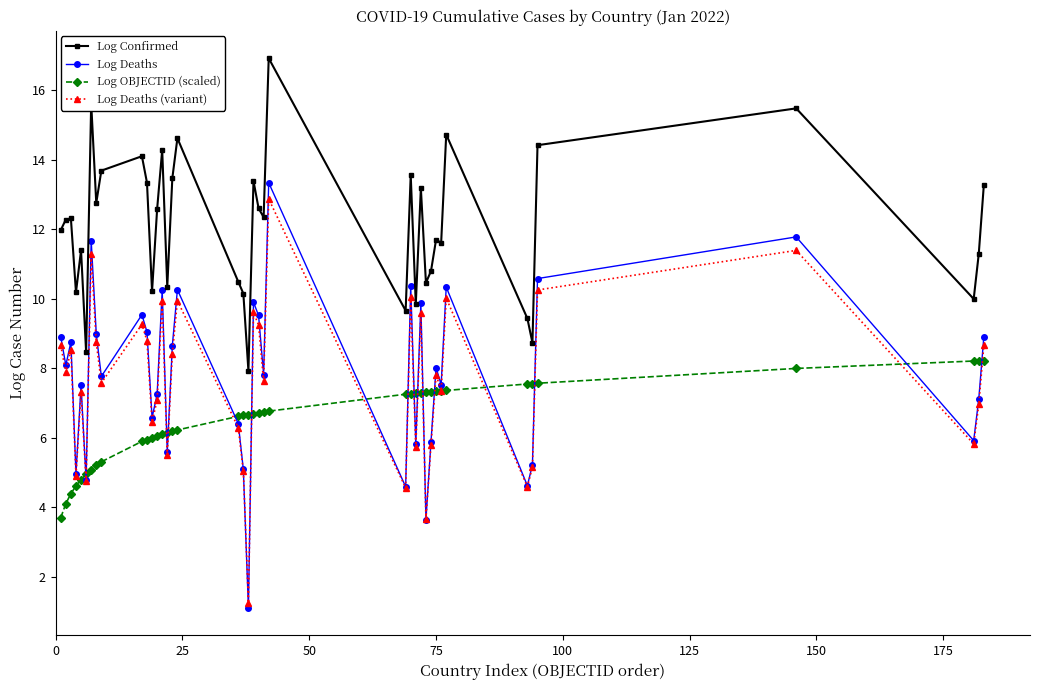

True or false: Log Confirmed and Log Deaths (variant) intersect in this chart.

False